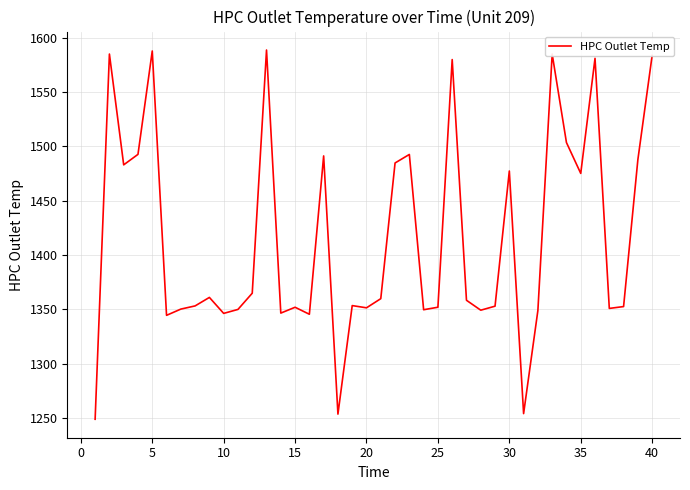

What is the difference between the maximum and minimum values?

339.8